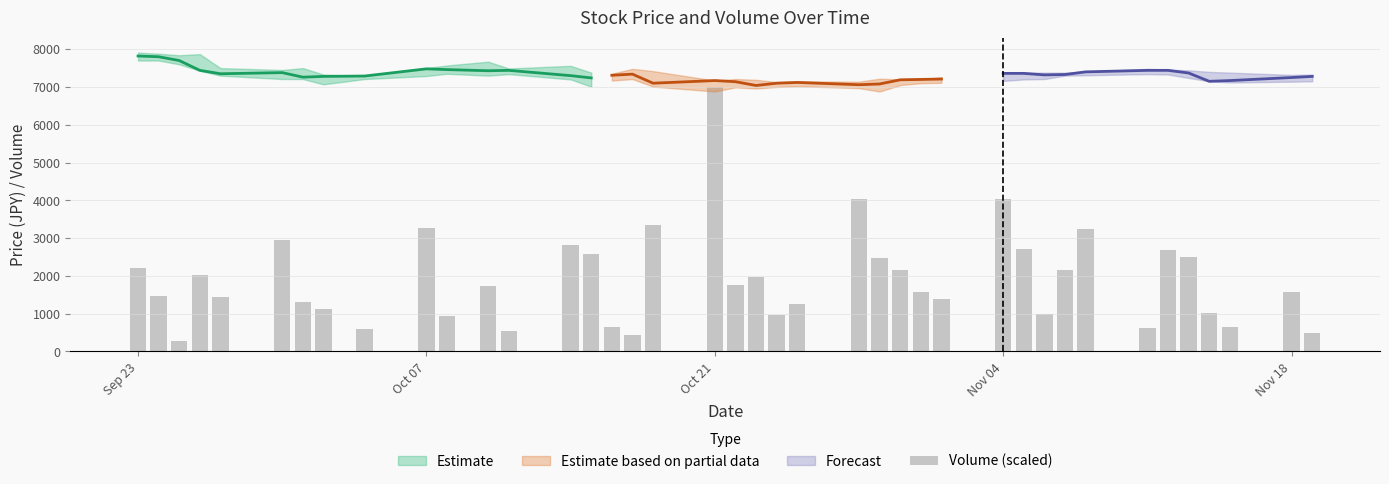

How many bars are there in total?

40